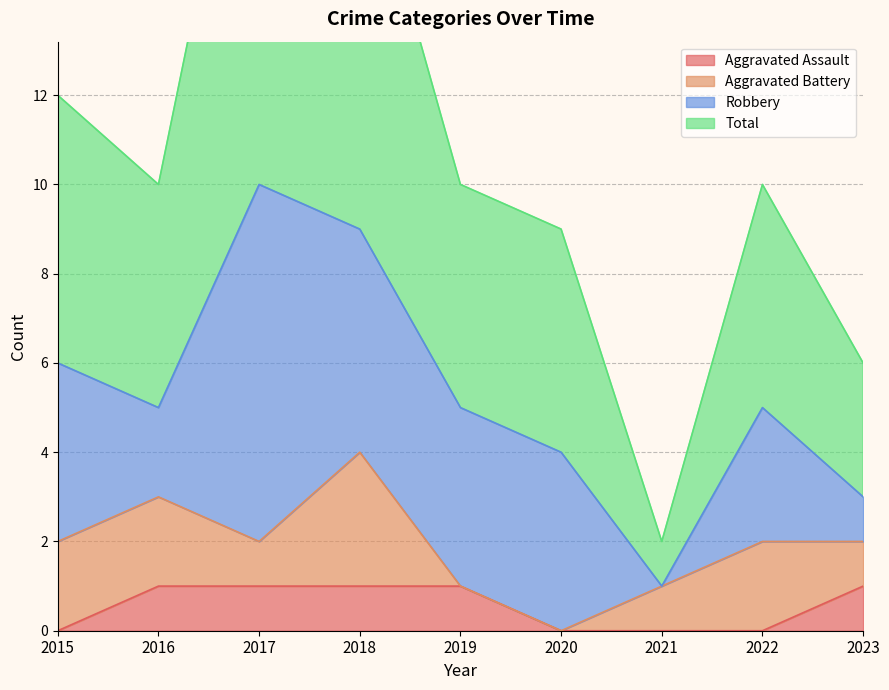

Is it true that Aggravated Assault equals 1 at 2018?

True